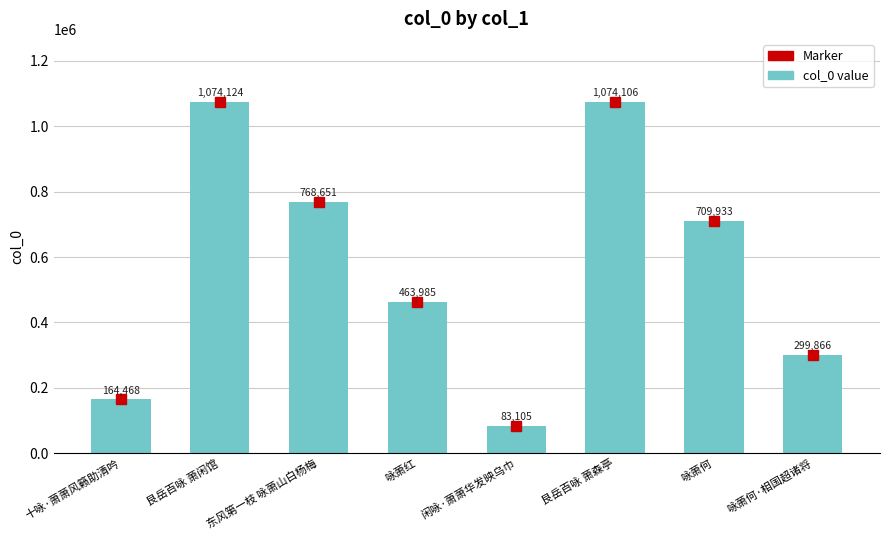

True or false: the data shows 79141 at 十咏·萧萧风籁助清吟.

False